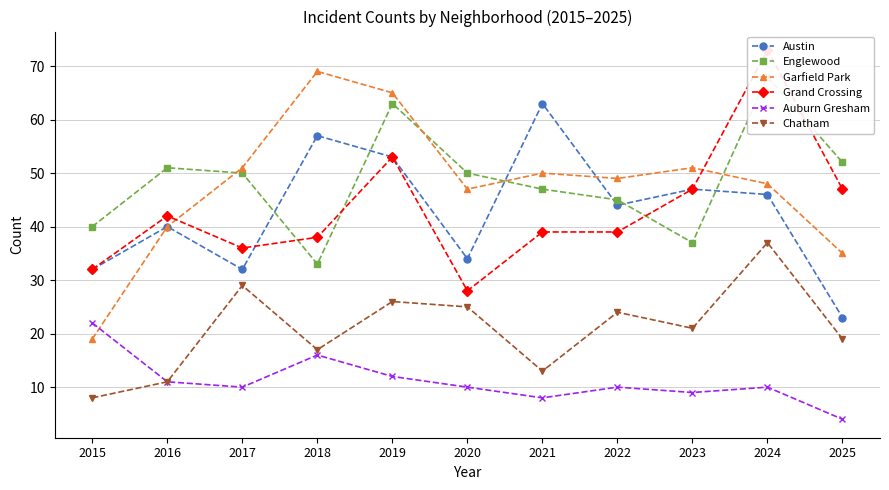

What is the difference between the Garfield Park values at 2020 and 2018?

22